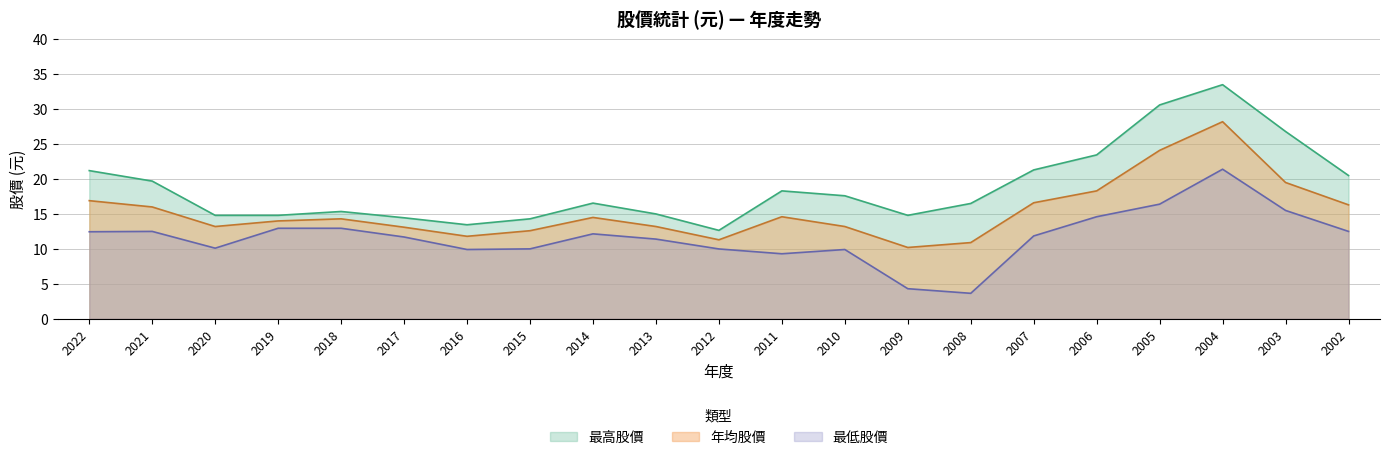

What is the average value of the 最低股價 series?

11.7